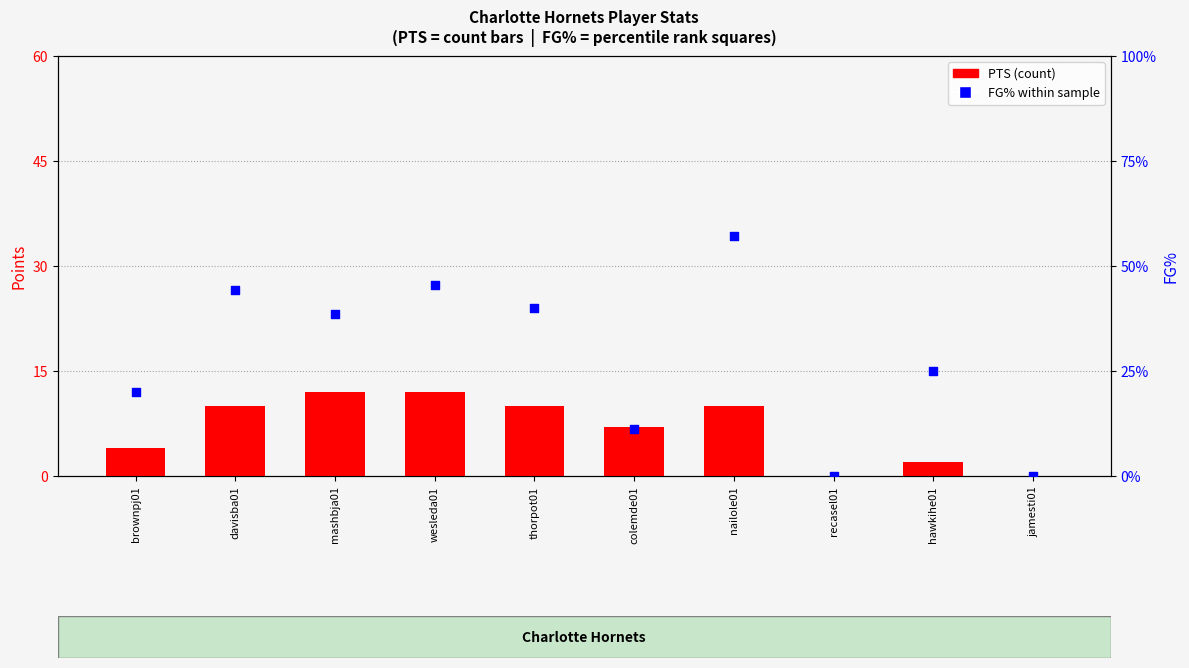

Which series contains the highest Y value?

PTS (count)